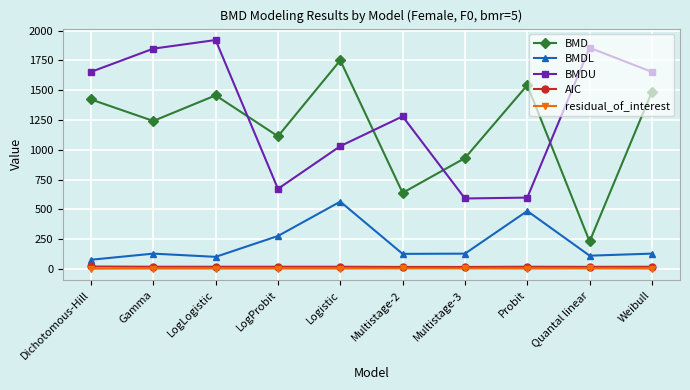

Rank the categories by BMD value from lowest to highest.

Quantal linear, Multistage-2, Multistage-3, LogProbit, Gamma, Dichotomous-Hill, LogLogistic, Weibull, Probit, Logistic